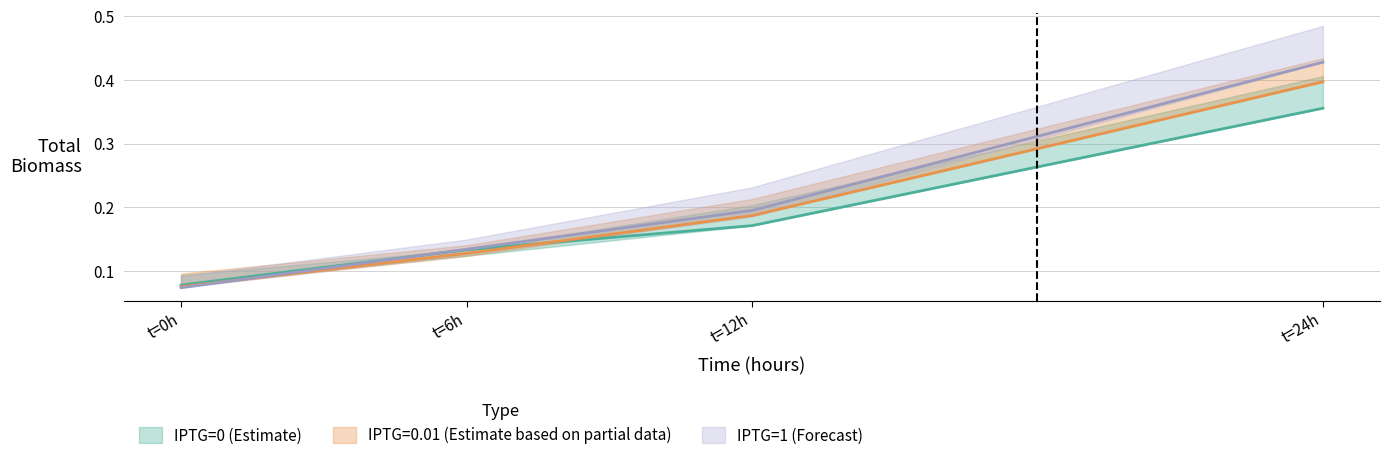

Between which two adjacent categories do IPTG=1 (Forecast) and IPTG=0 (Estimate) first intersect?

t=0h and t=6h